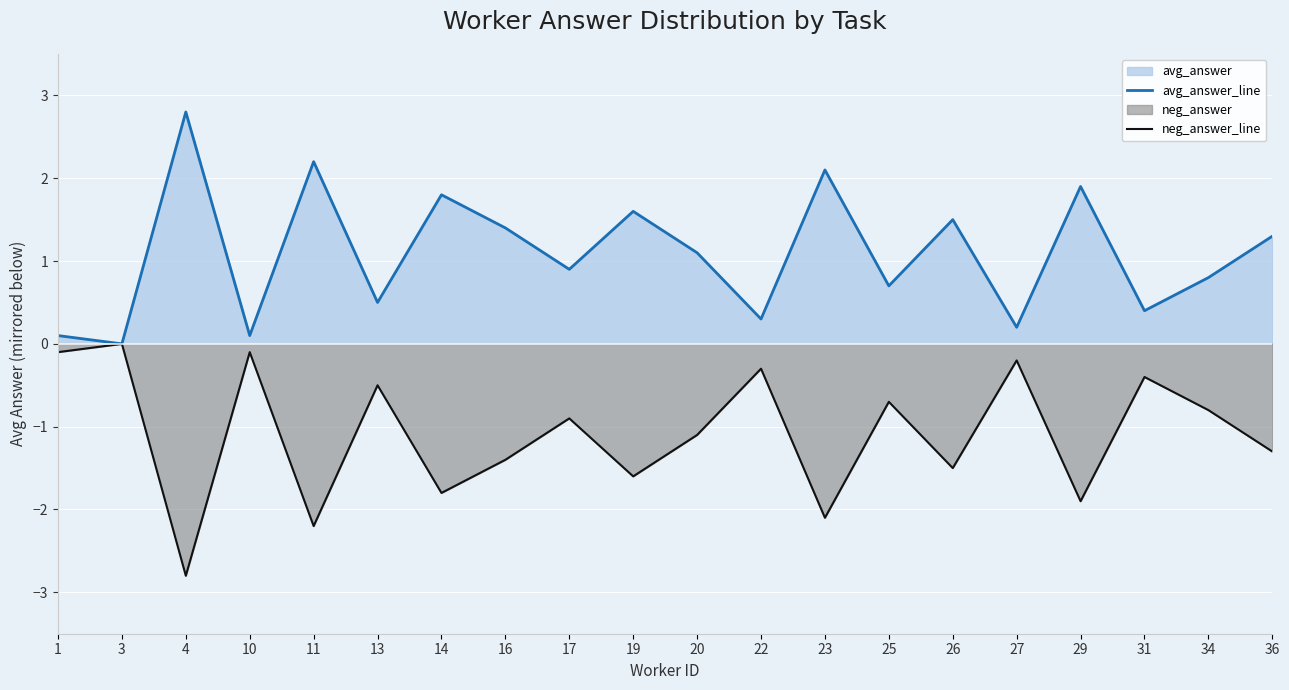

Rank the categories by avg_answer_line value from highest to lowest.

4, 11, 23, 29, 14, 19, 26, 16, 36, 20, 17, 34, 25, 13, 31, 22, 27, 1, 10, 3